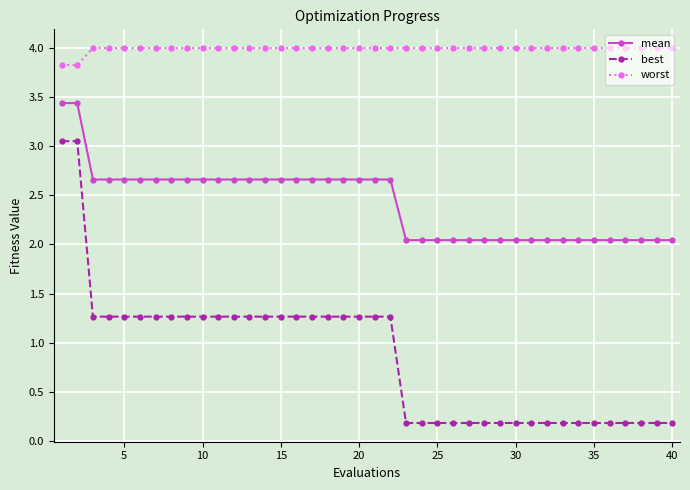

What is the value of the mean point at the 19th from the left?

2.7